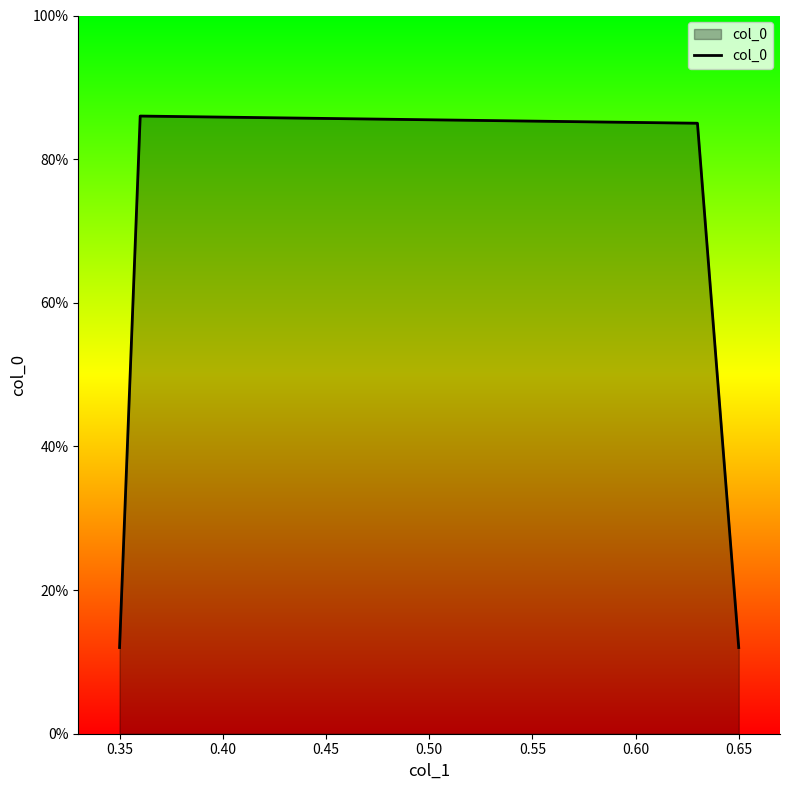

Is this an area chart (filled region under the line)?

Yes